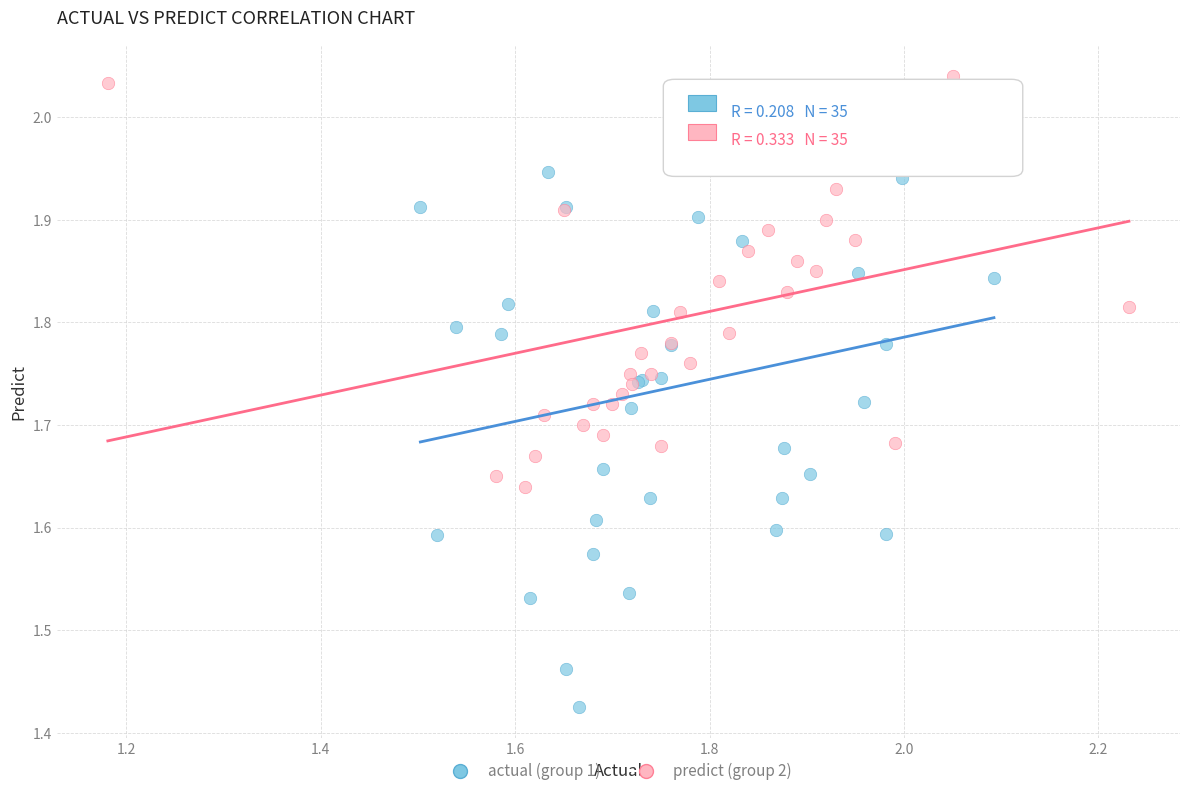

Which series has the widest spread of Y values?

actual (group 1)